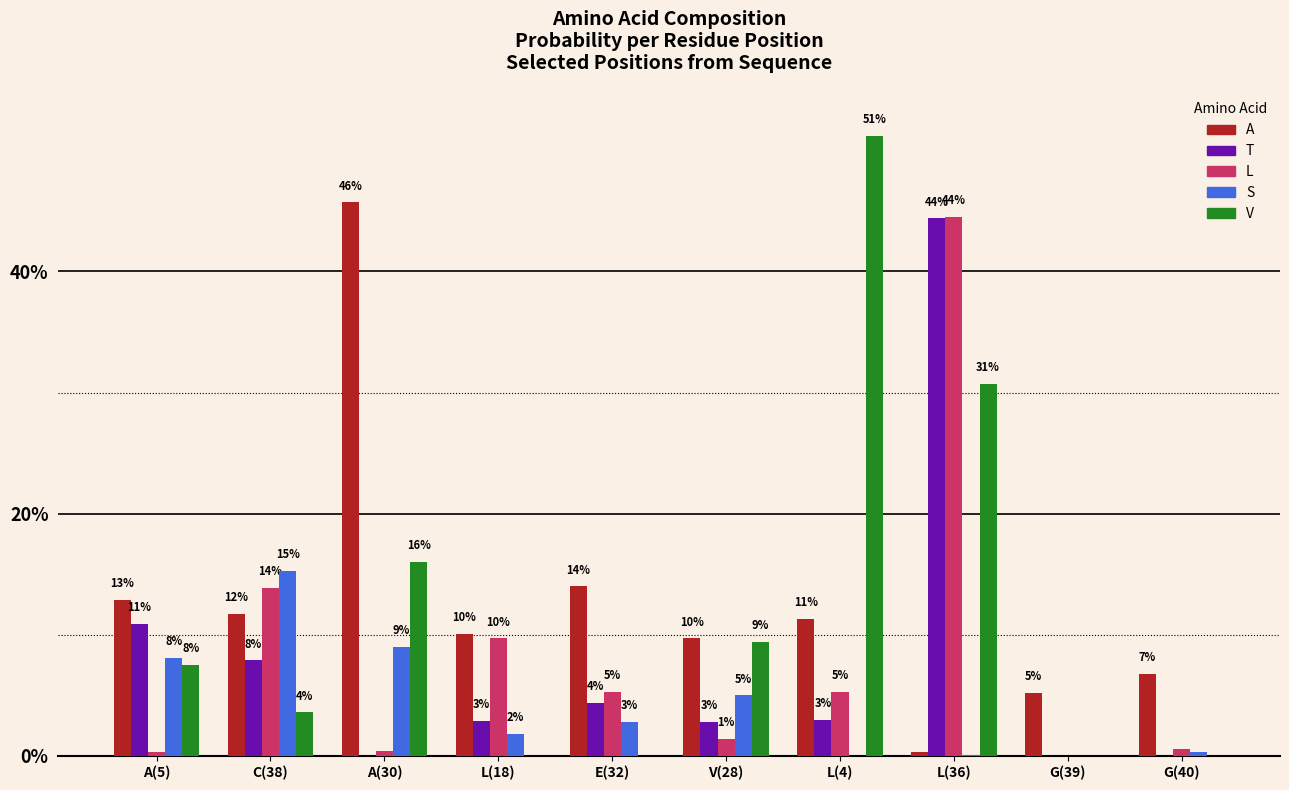

Which series changed the most between A(5) and G(40)?

T